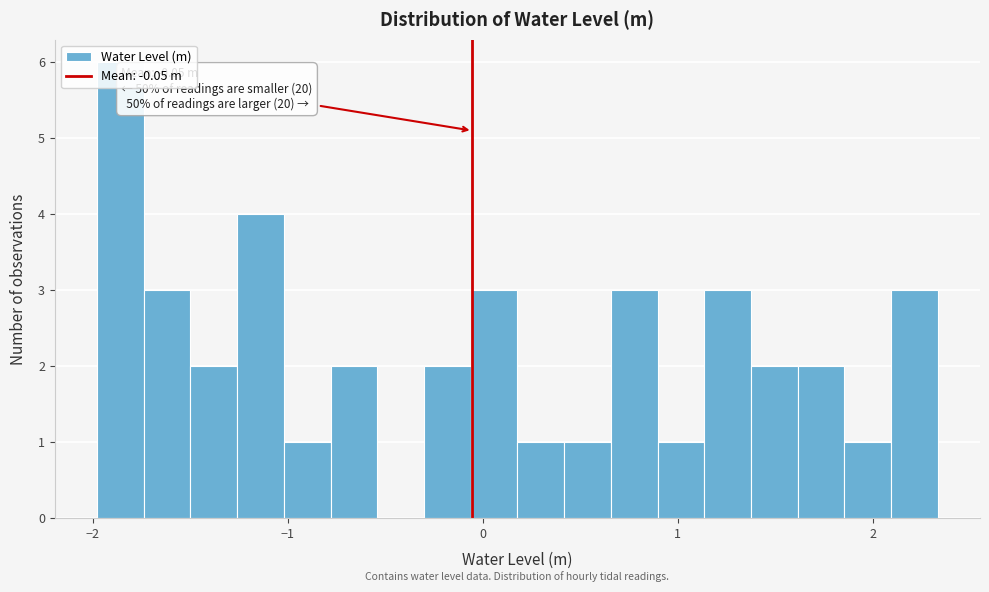

Read against the x-axis, roughly where is the centre of the tallest bar?

-1.9